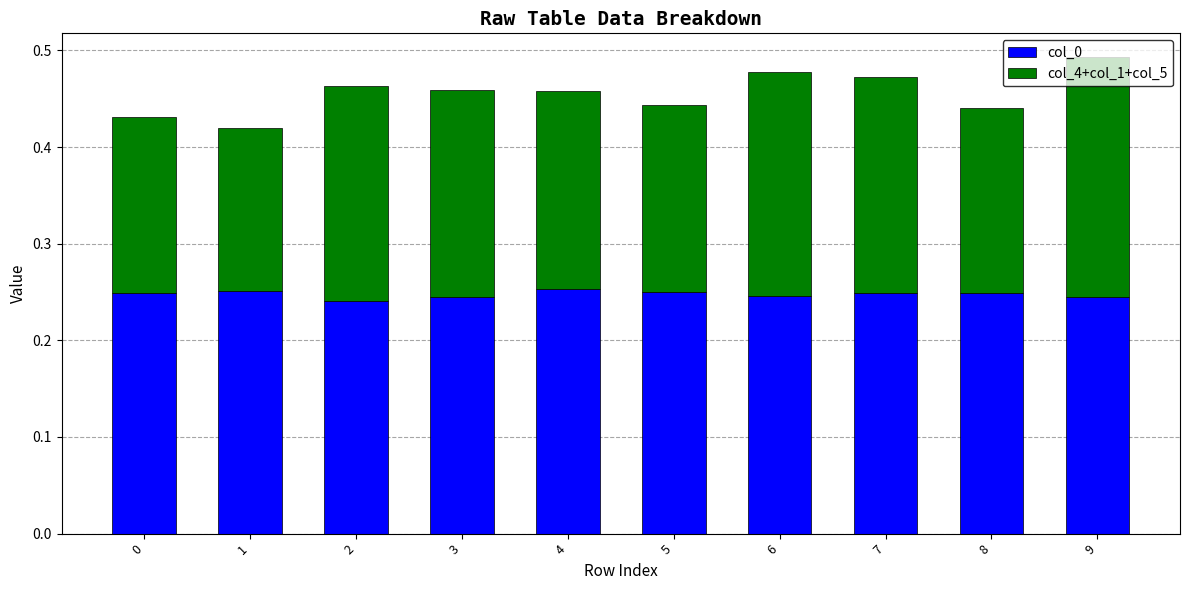

What are all the series names shown in the legend?

col_0, col_4+col_1+col_5